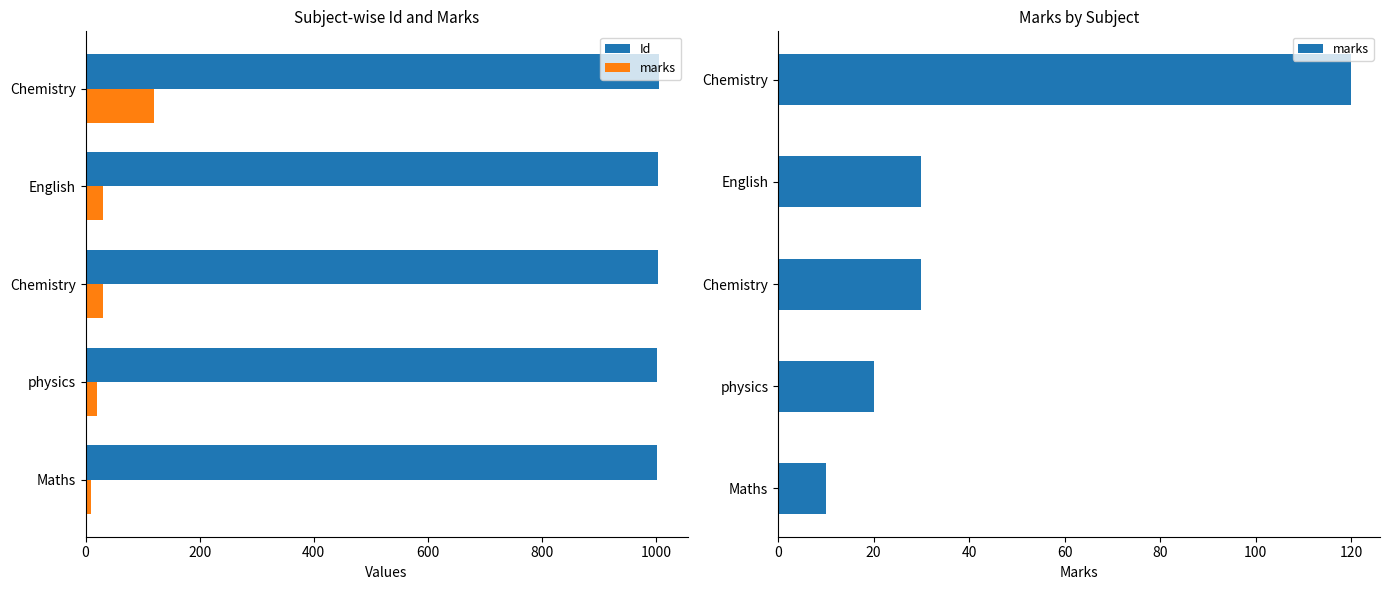

What is the value of the marks bar at the 4th from the left?

30